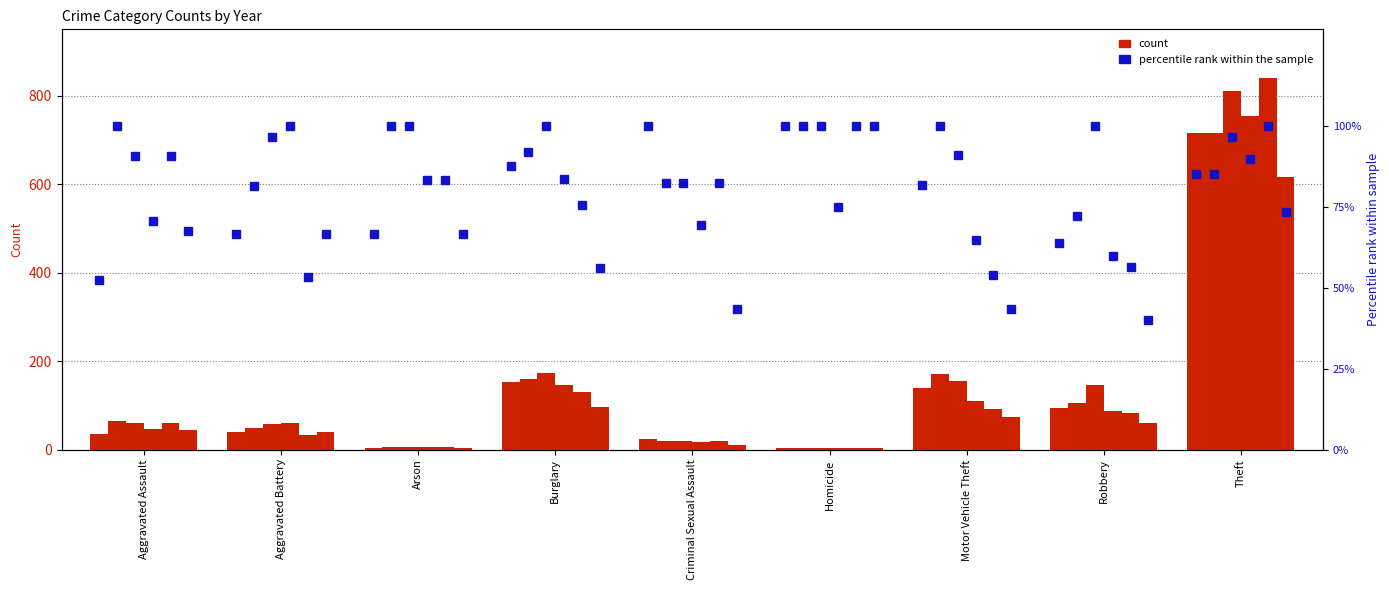

What is the sum of the 2017 values at Burglary and Robbery?

320